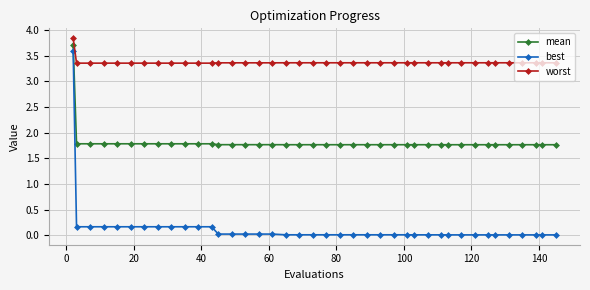

What are all the series names shown in the legend?

mean, best, worst